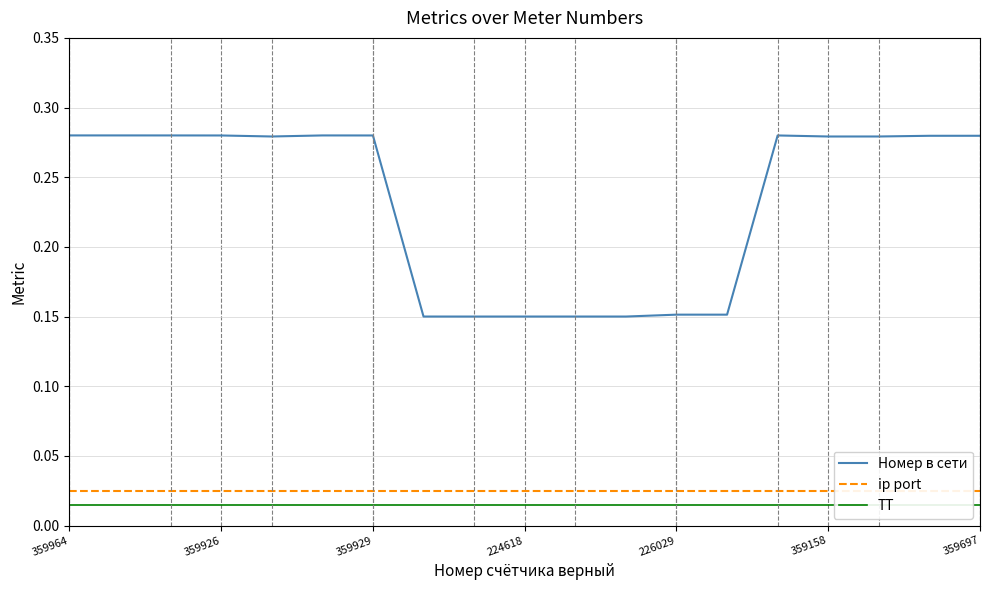

What is the maximum value for Номер в сети?

0.3